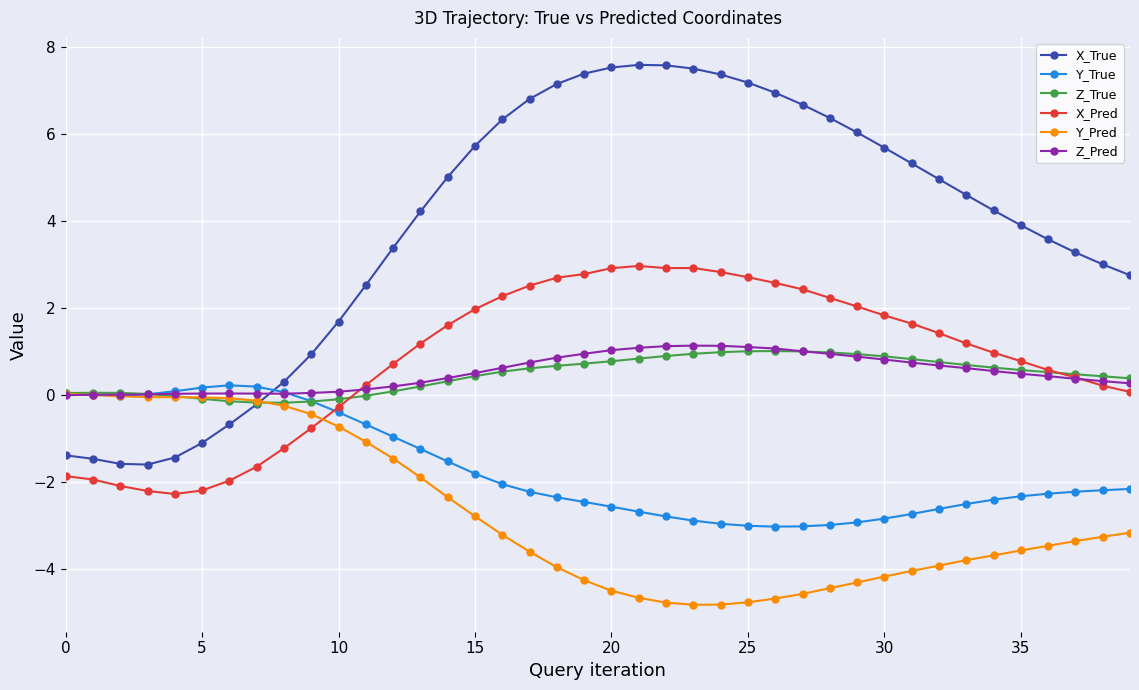

In X_True, how many points are higher than both neighbors (excluding endpoints)?

1